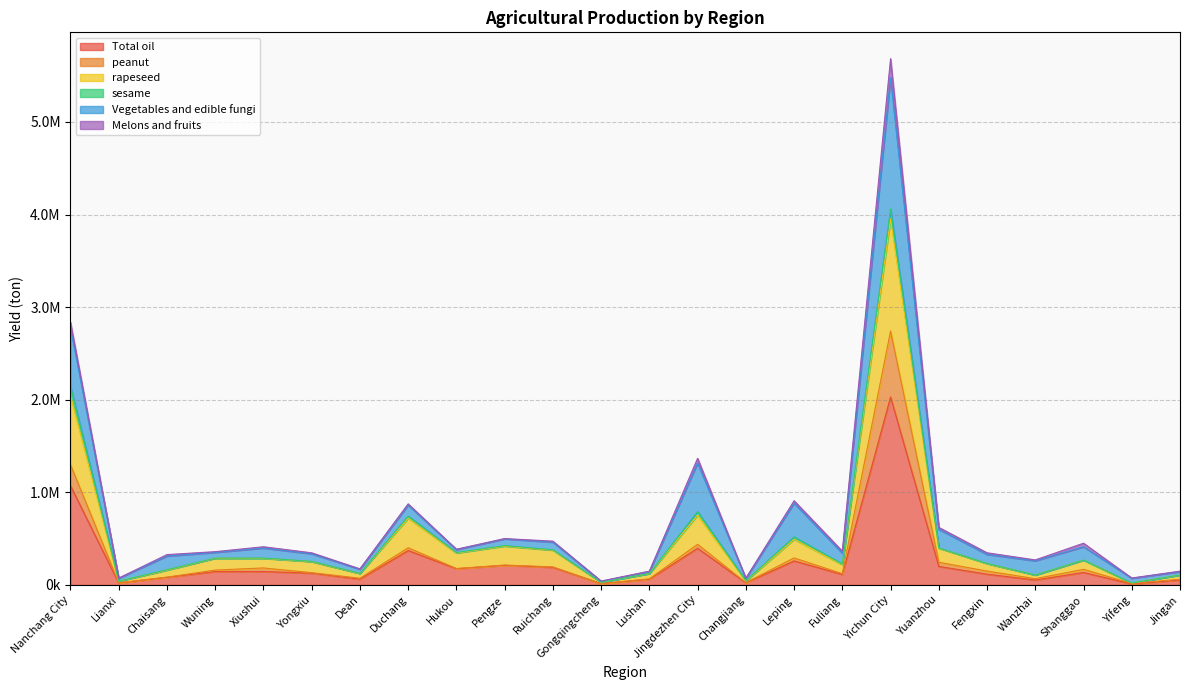

What are all the series names shown in the legend?

Total oil, peanut, rapeseed, sesame, Vegetables and edible fungi, Melons and fruits